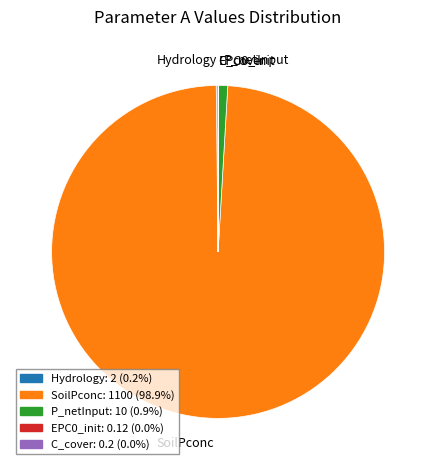

Is there any slice that represents more than half of the pie?

Yes